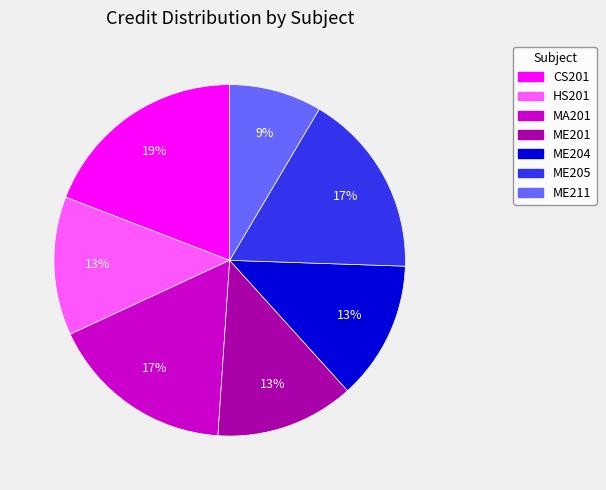

How many slices are in this pie chart?

7